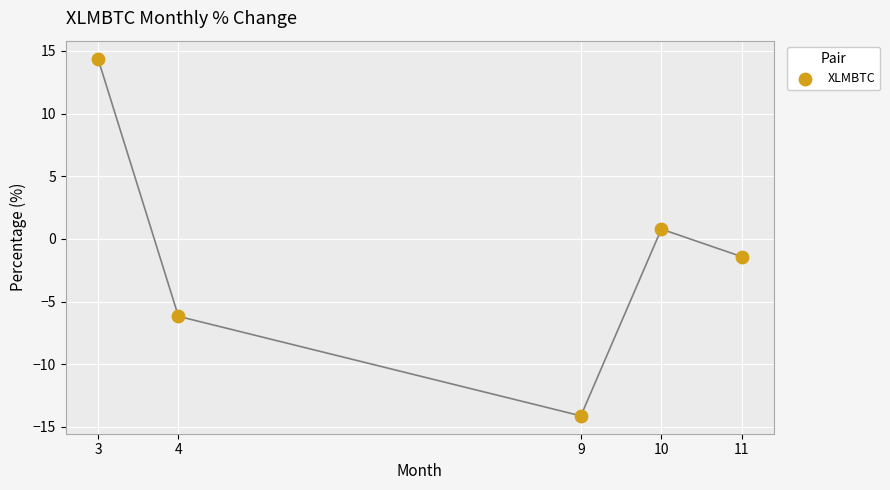

What is the average X value?

7.4